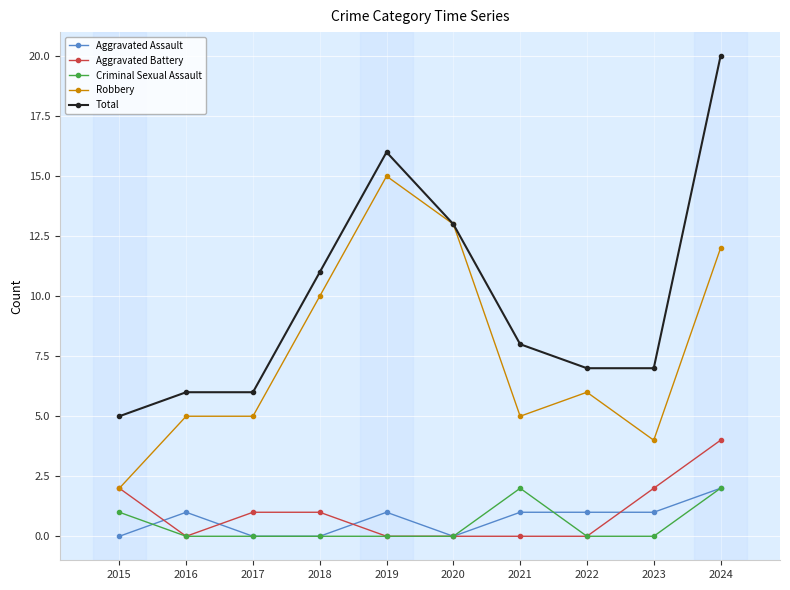

What is the difference between the maximum and minimum values in the Total series?

15